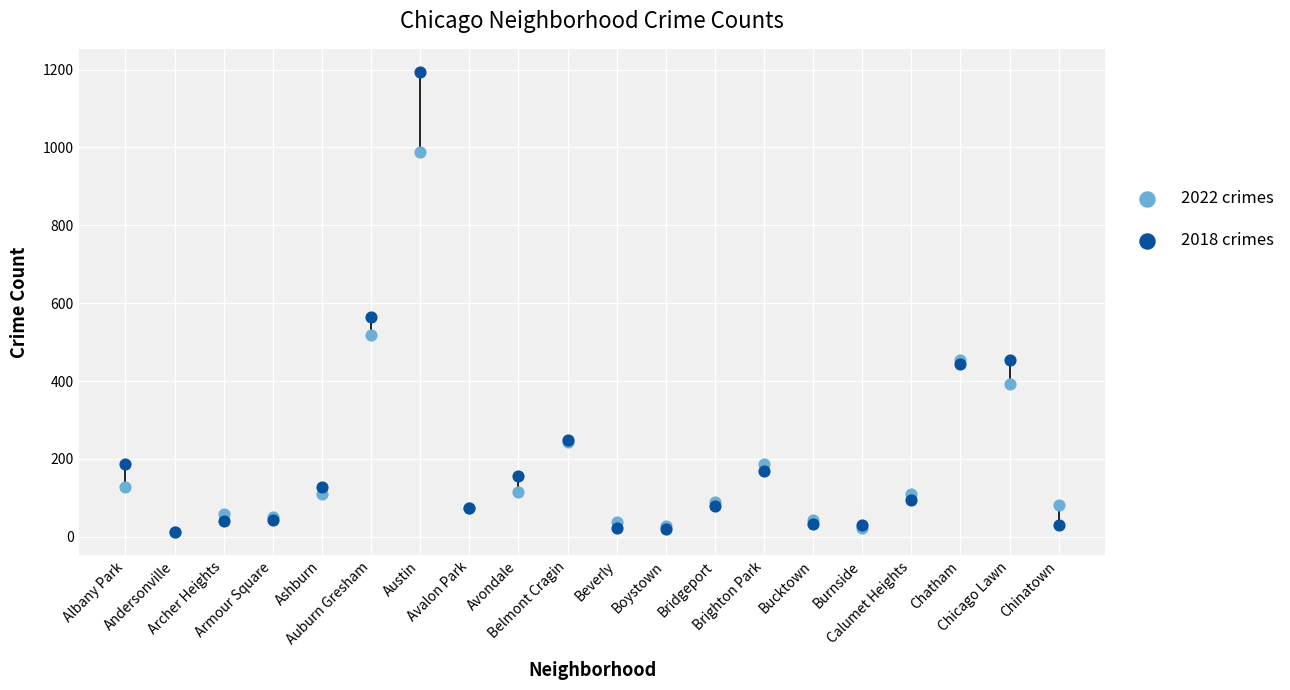

In the 2018 crimes series, what Y value is closest to 603?

565